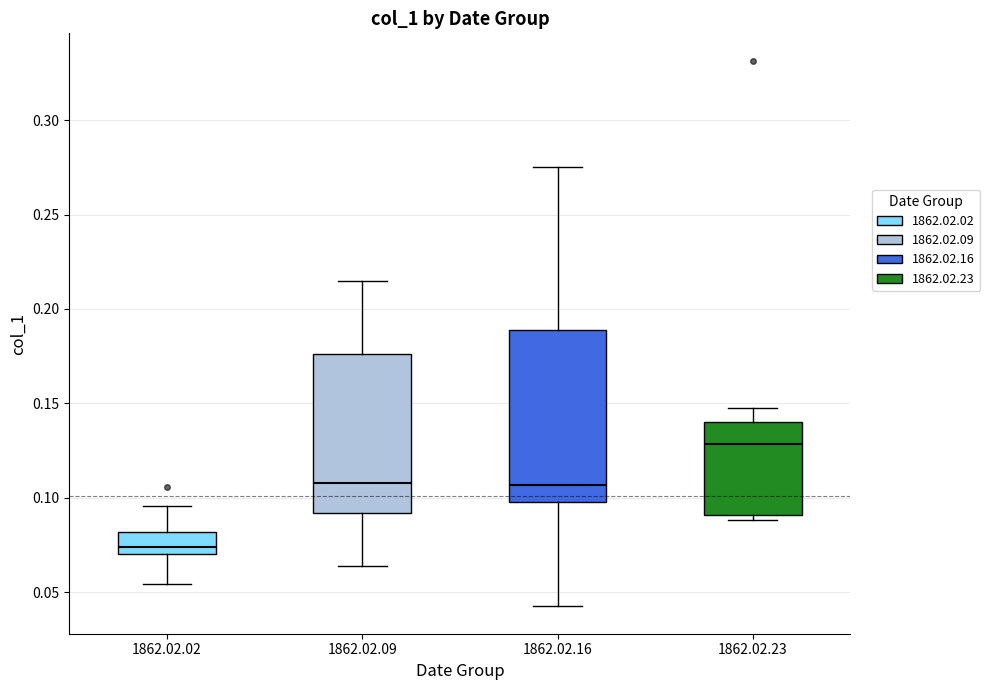

Reading left to right, read every box against the y-axis: the position of its median line, the range the box covers, and the ends of its whiskers. The values are not printed on the chart, so give them approximately, as read against the axis.

1862.02.02: median 0.075, box 0.070 to 0.080, whiskers 0.055 to 0.095
1862.02.09: median 0.110, box 0.090 to 0.175, whiskers 0.065 to 0.215
1862.02.16: median 0.105, box 0.100 to 0.190, whiskers 0.040 to 0.275
1862.02.23: median 0.130, box 0.090 to 0.140, whiskers 0.090 (just below the box's lower edge) to 0.150